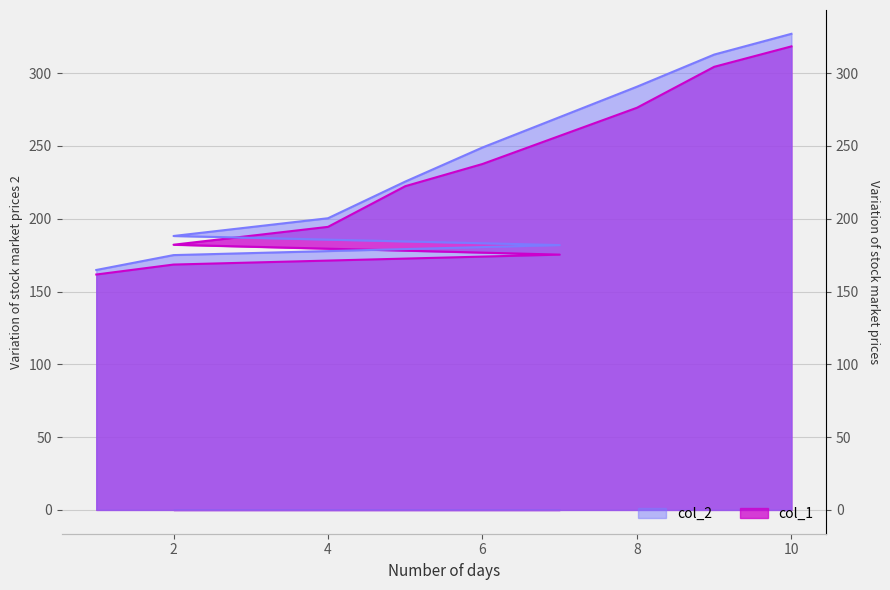

What is the difference between the highest and lowest values at 1?

3.1